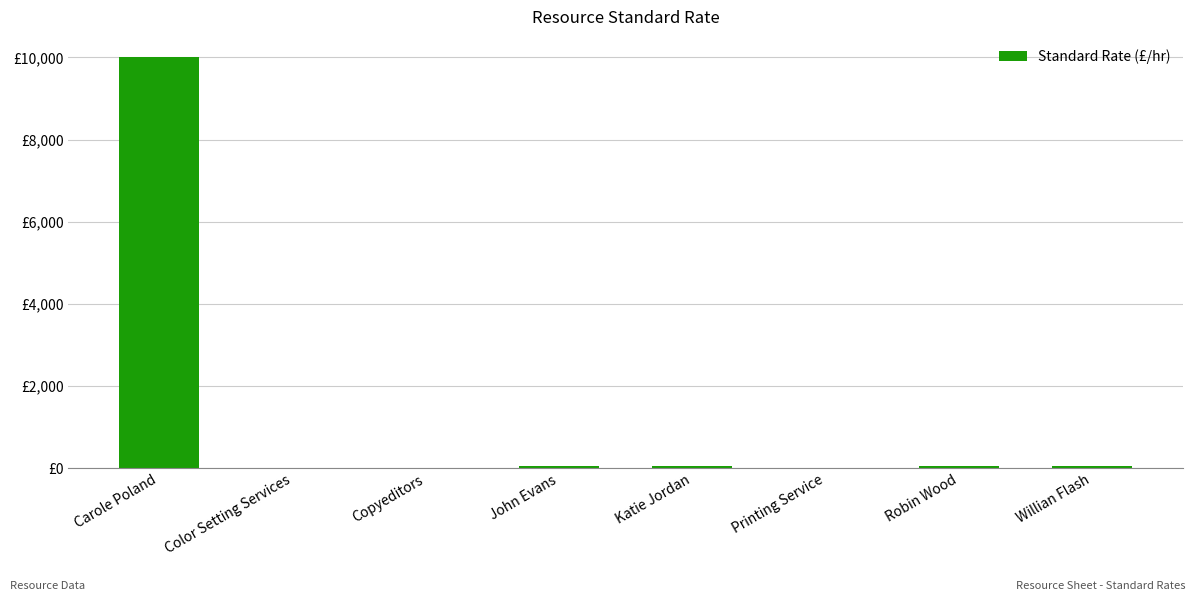

Are the bars horizontal?

No